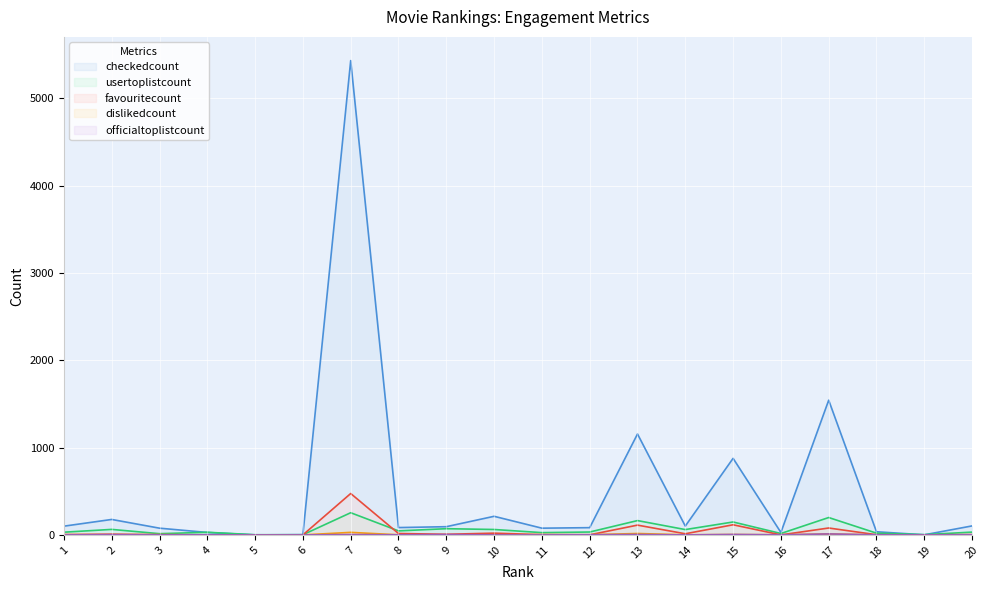

True or false: officialtoplistcount has more than 1 points higher than both neighbors.

True